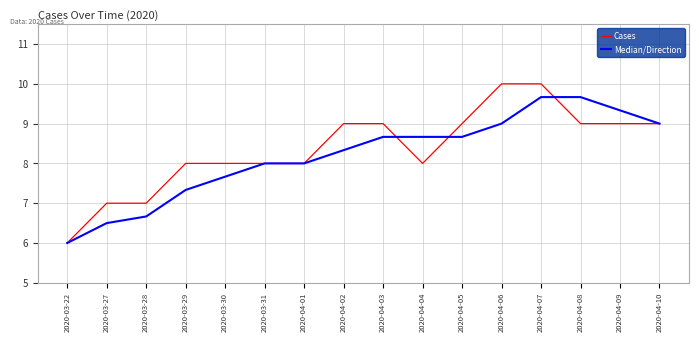

What is the sum of all Cases values?

134.0